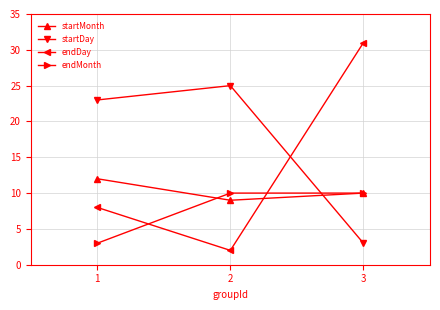

The value of endDay at 1 is 5. True or false?

False